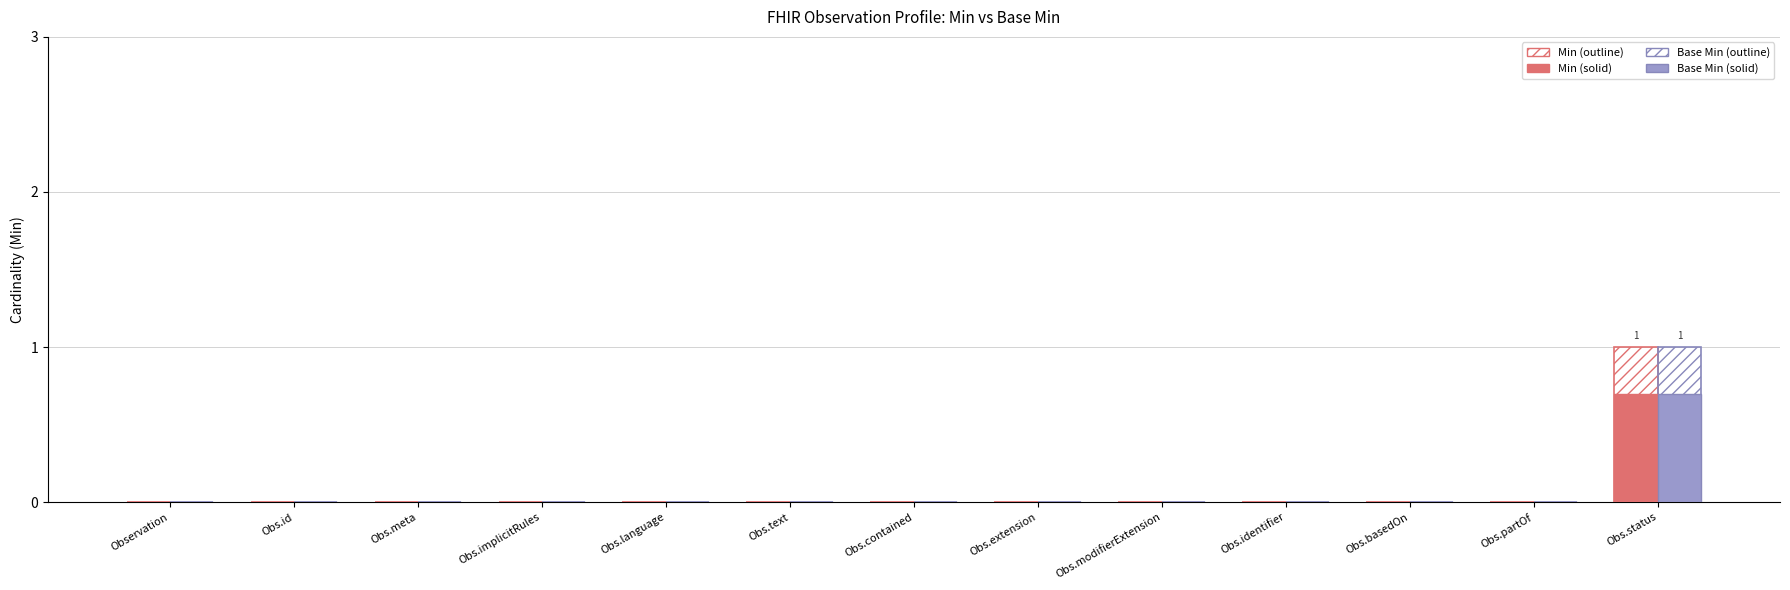

Are the bars horizontal?

No